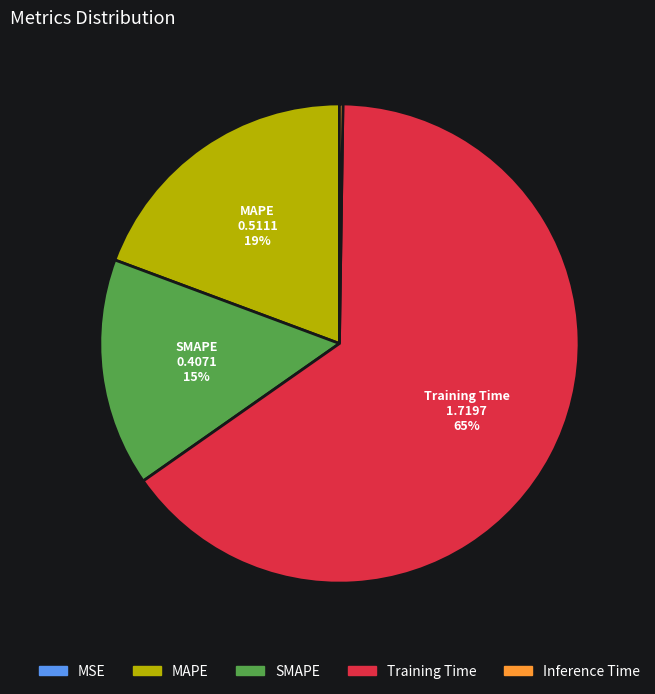

Is the sum of Training Time and SMAPE greater than half?

Yes